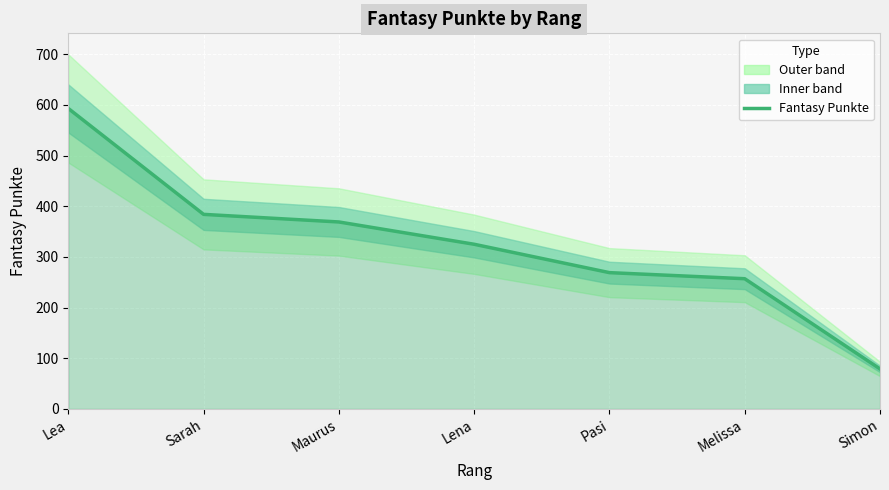

Reading right to left, list all the values displayed in this chart.

Simon=79	Melissa=257	Pasi=269	Lena=325	Maurus=369	Sarah=384	Lea=593